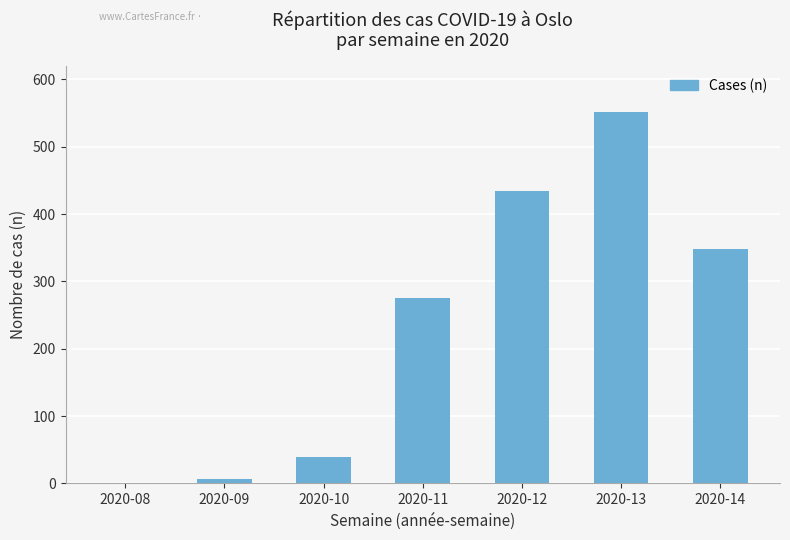

Between 2020-08 and 2020-12, which is larger?

2020-12